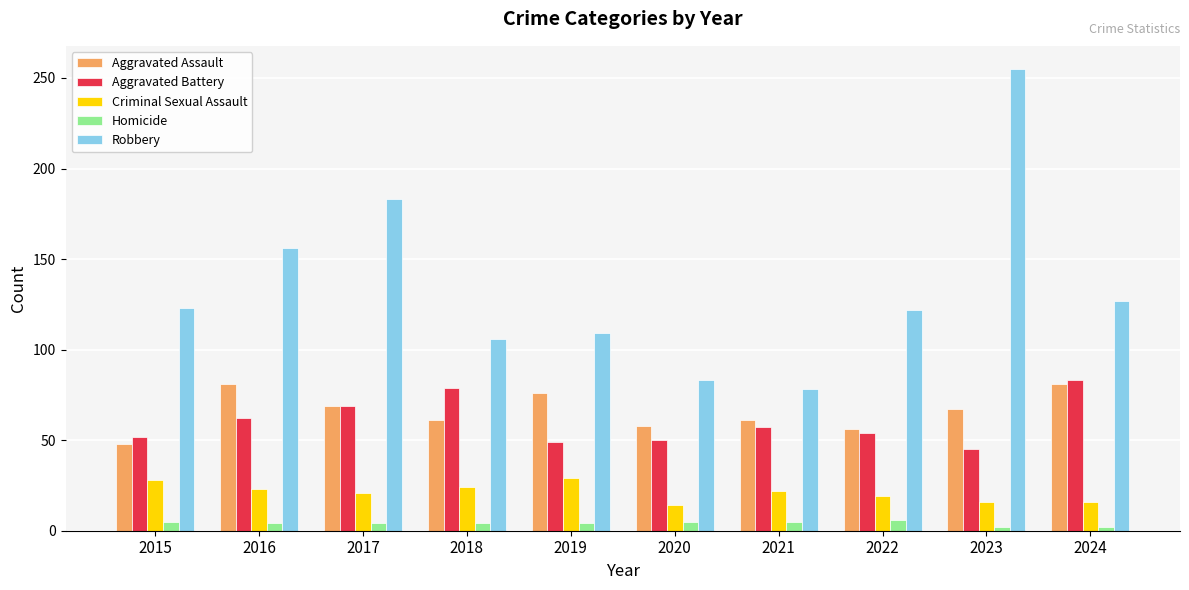

What is the sum of the Aggravated Assault values at 2017 and 2016?

150